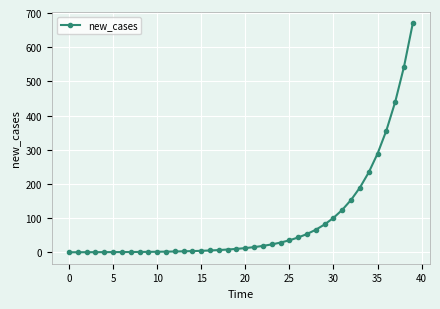

What is the sum of all values?

3525.6